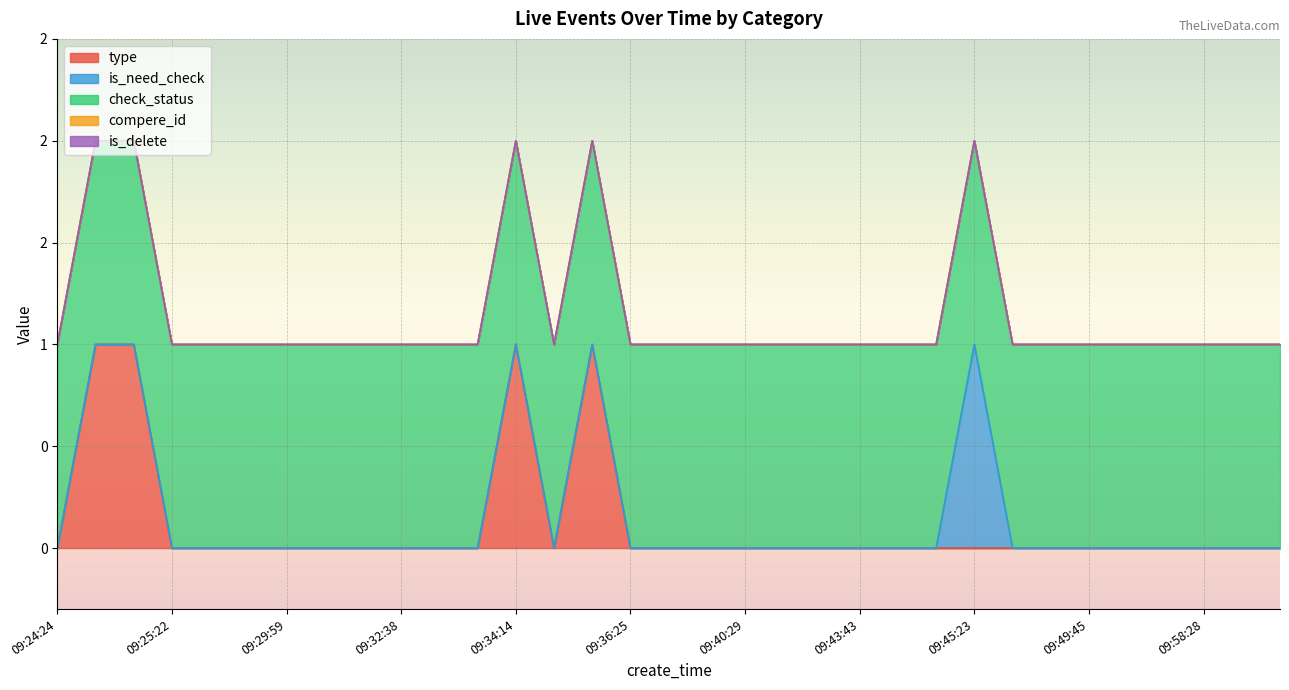

Rank the series at 09:45:23 from lowest to highest value.

type, compere_id, is_delete, is_need_check, check_status